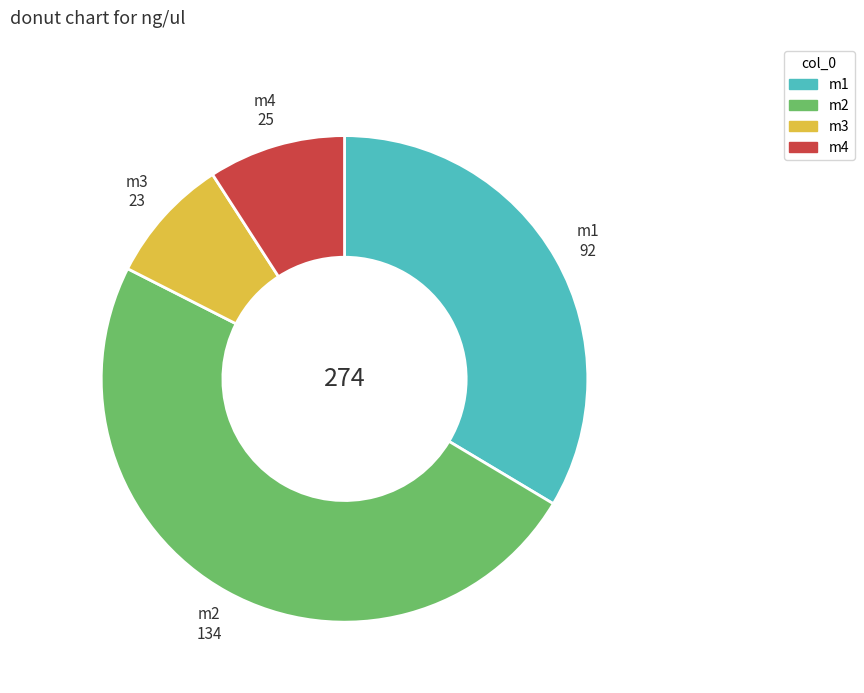

What is the smallest slice in the pie chart?

m3